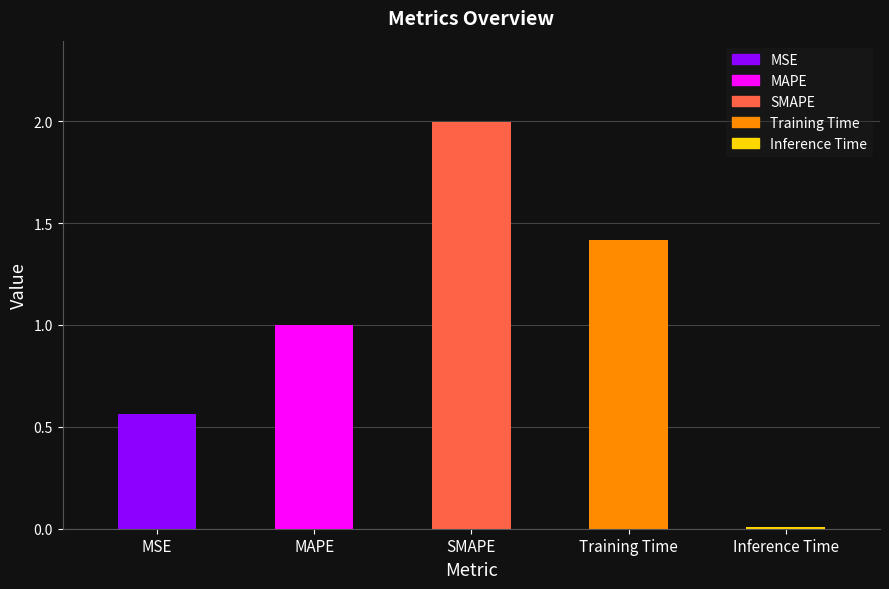

Which label corresponds to the smallest value in the chart?

Inference Time